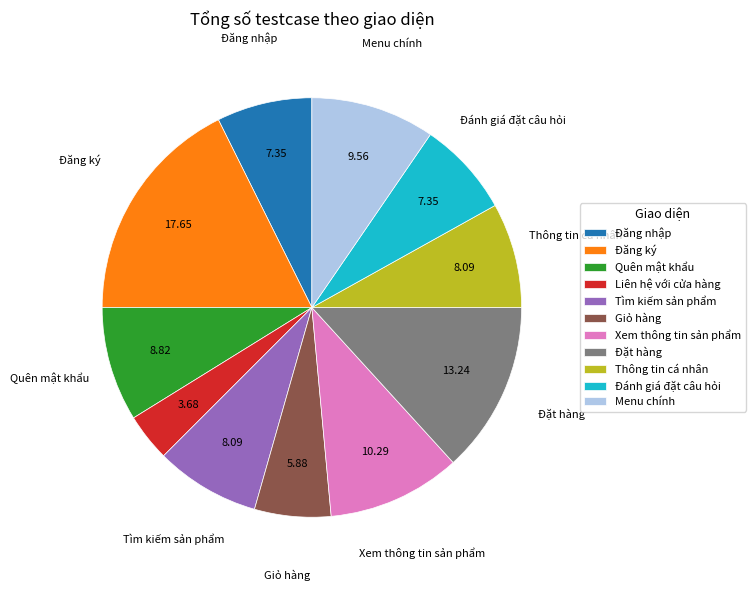

Which has a higher value, Giỏ hàng or Tìm kiếm sản phẩm?

Tìm kiếm sản phẩm